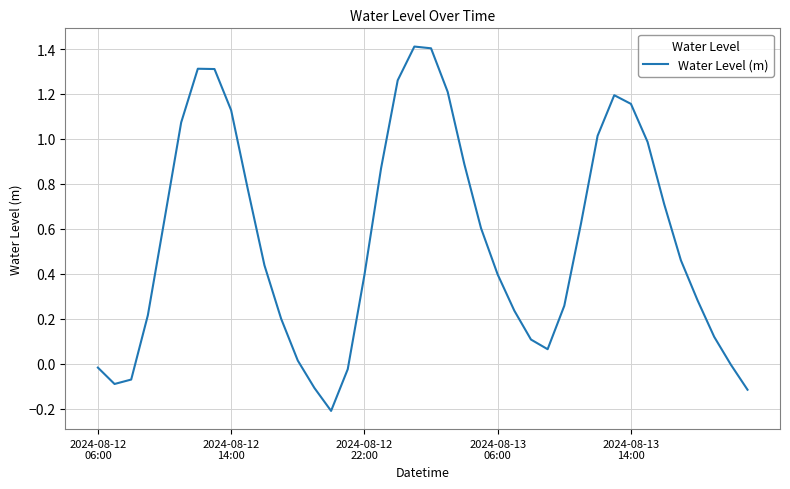

What is the difference between the maximum and minimum values?

1.6